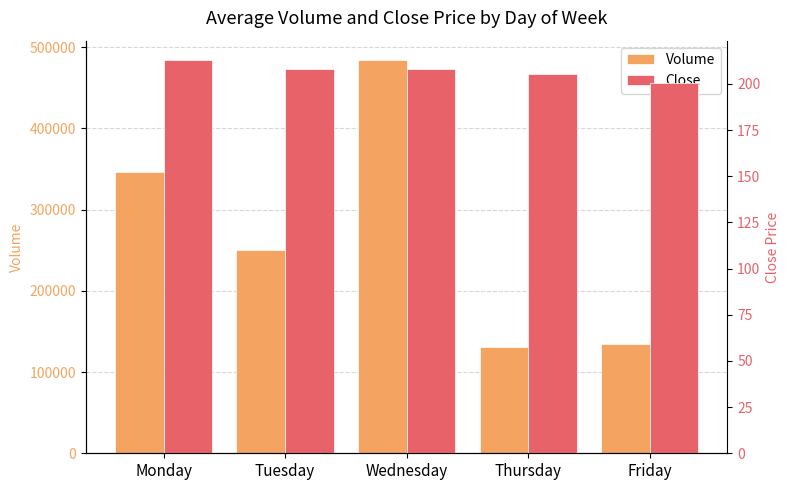

How many data points in Close are above 208?

3